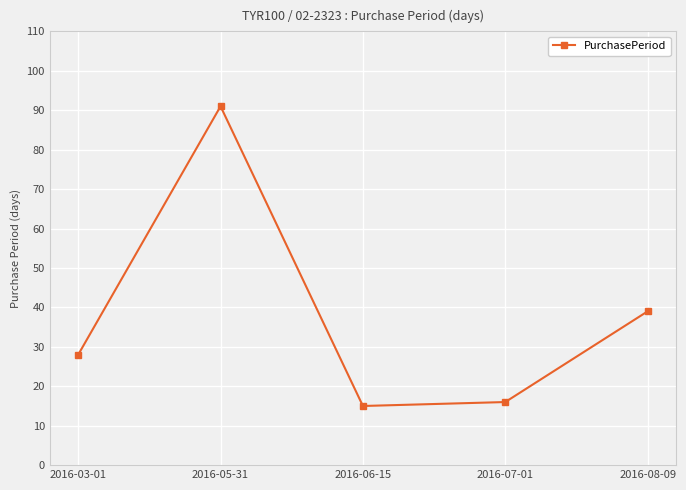

How many lines are shown in the chart?

1